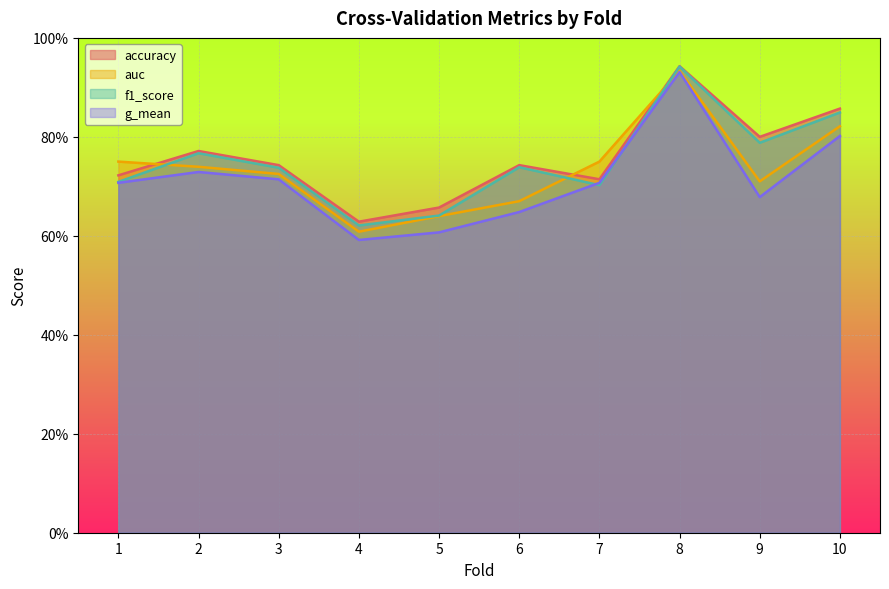

What are all the series names shown in the legend?

accuracy, auc, f1_score, g_mean